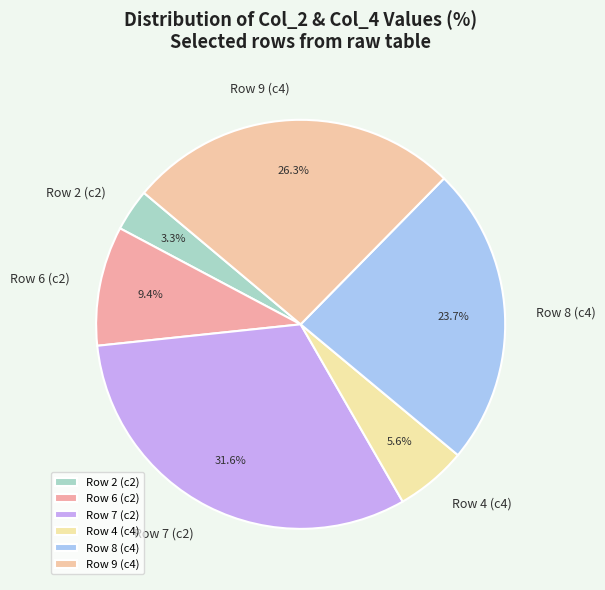

Does Row 2 (c2) represent more than half of the total?

No